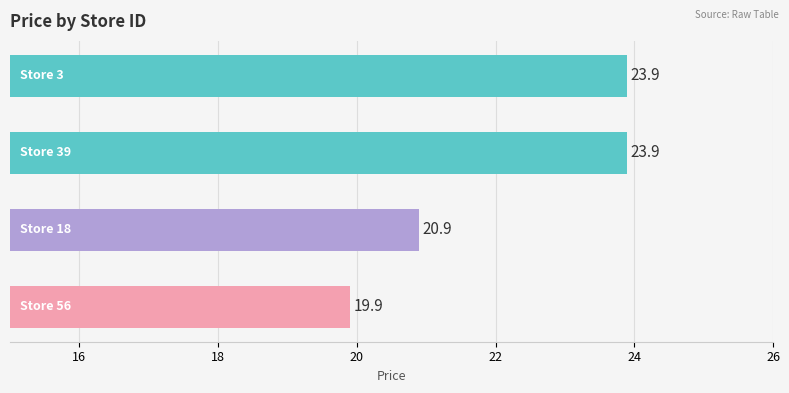

What is the difference between the maximum and minimum values?

4.0